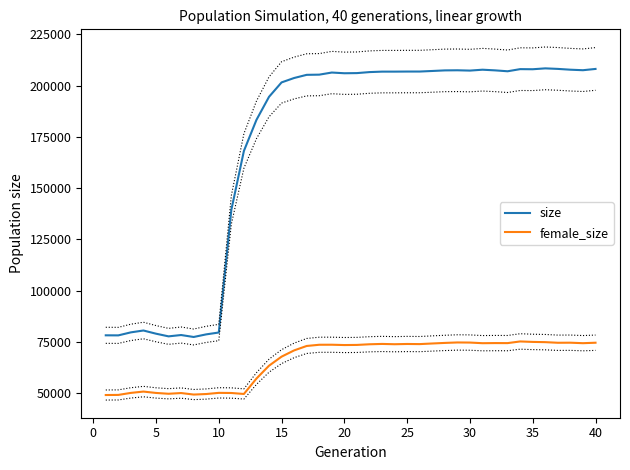

True or false: size and female_size intersect in this chart.

False